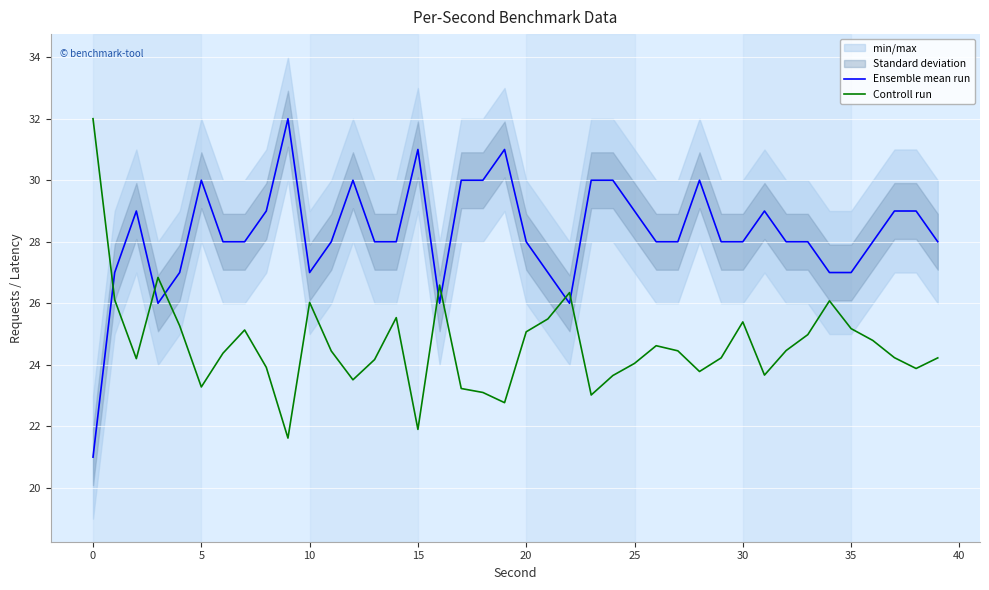

Is it true that Ensemble mean run equals 30.0 at 5?

True